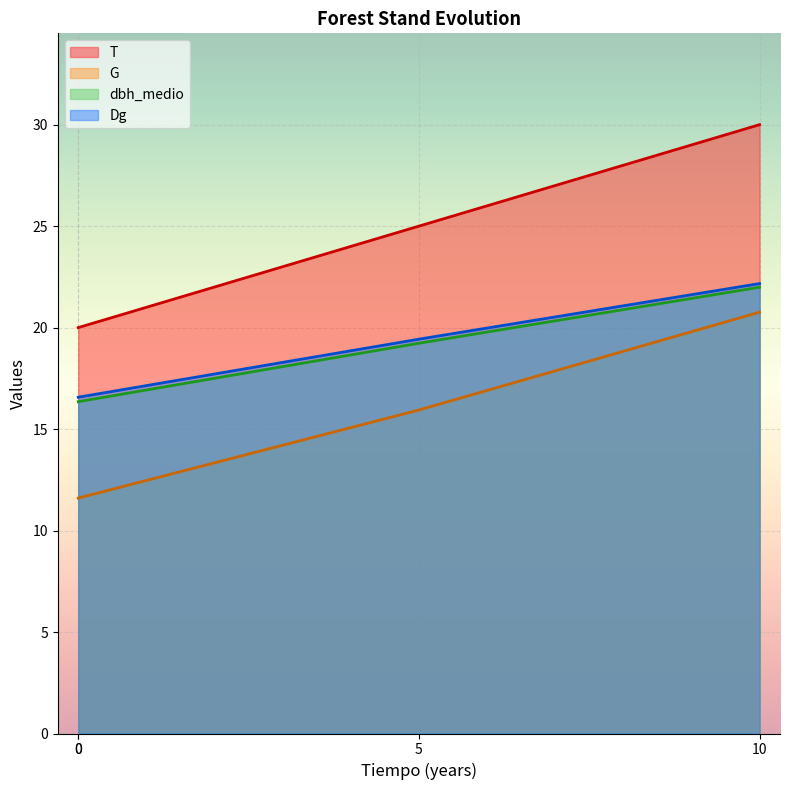

What is the value of the T point at the 1st from the left?

20.0